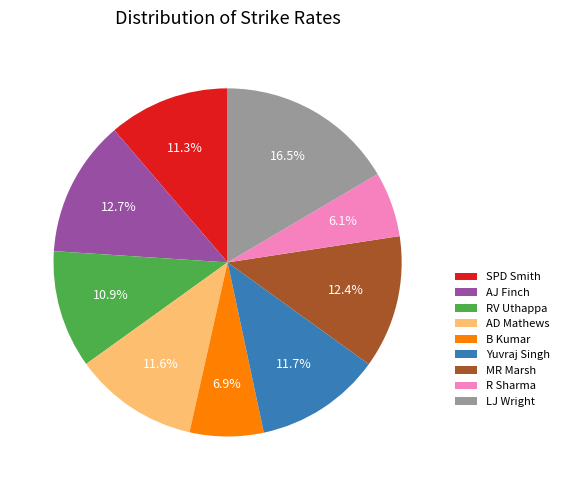

Between B Kumar and RV Uthappa, which is larger?

RV Uthappa